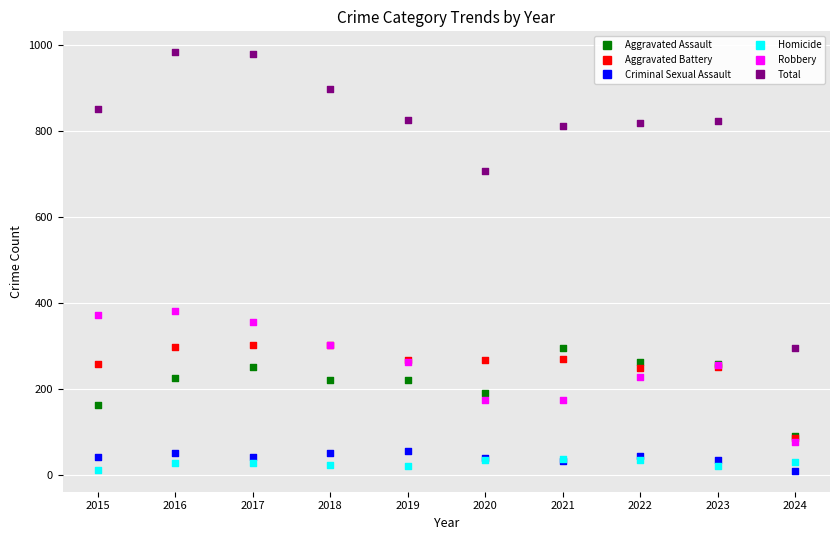

Which series has the largest Y range (max minus min)?

Total